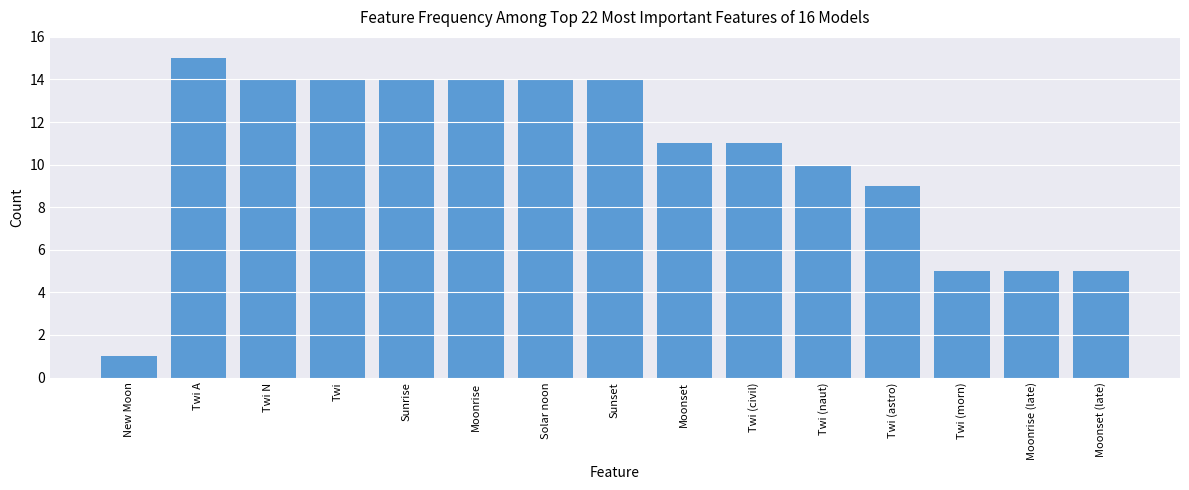

Which has a higher value, Moonset (late) or Moonrise?

Moonrise